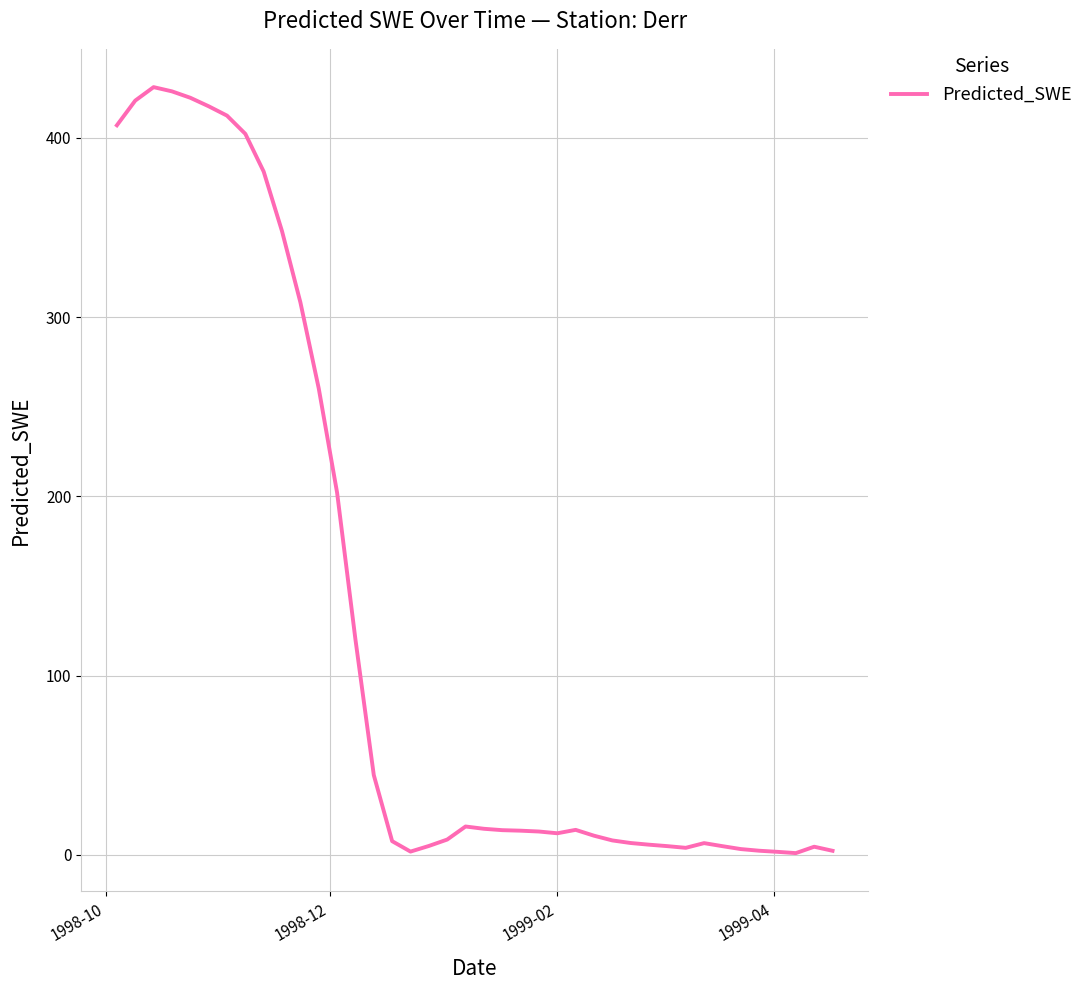

What is the difference between the maximum and minimum values?

427.3